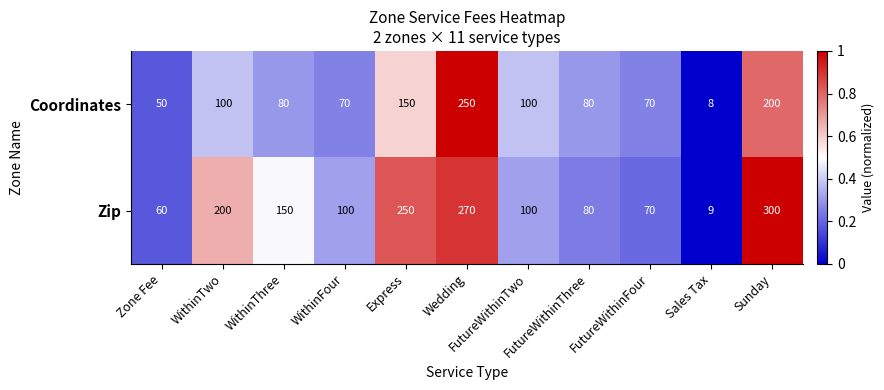

At which category is the sum across all series the highest?

Wedding